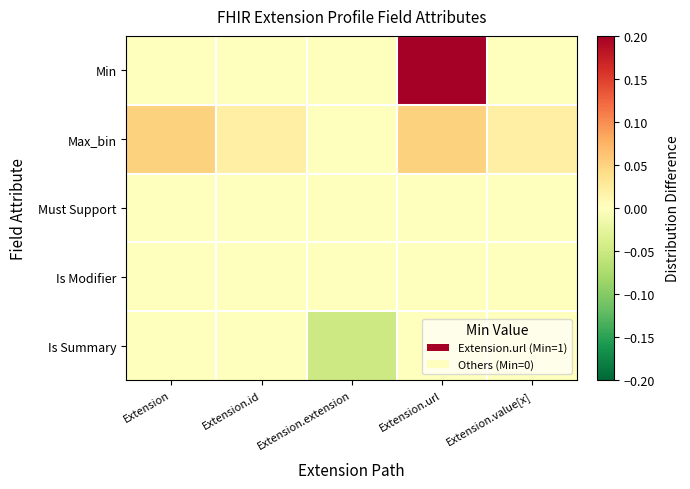

Rank the series at Extension from lowest to highest value.

Min, Must Support, Is Modifier, Is Summary, Max_bin